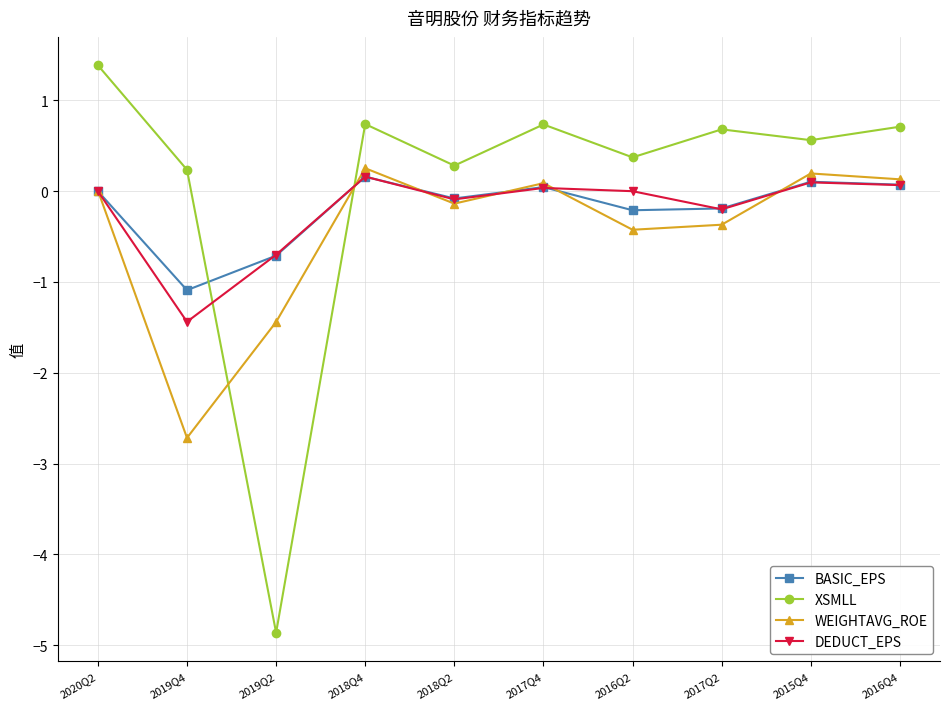

What is the minimum value for BASIC_EPS?

-1.1